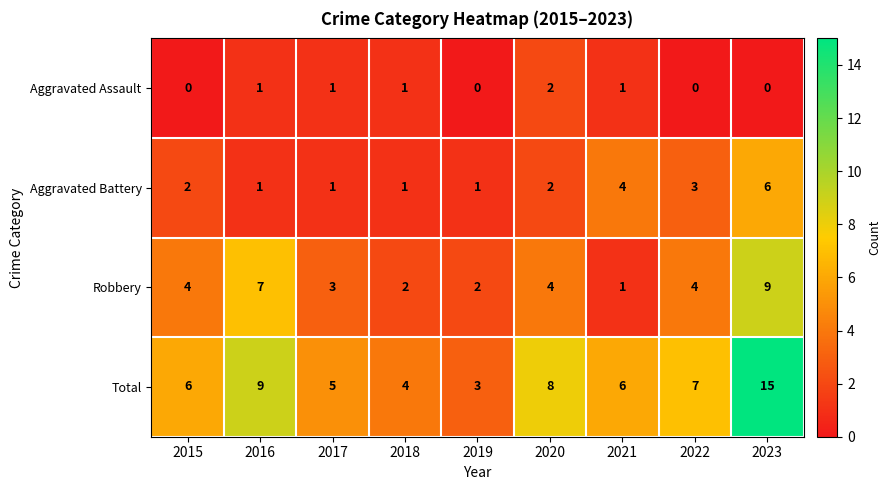

What is the spread (max minus min) of values at 2018?

3